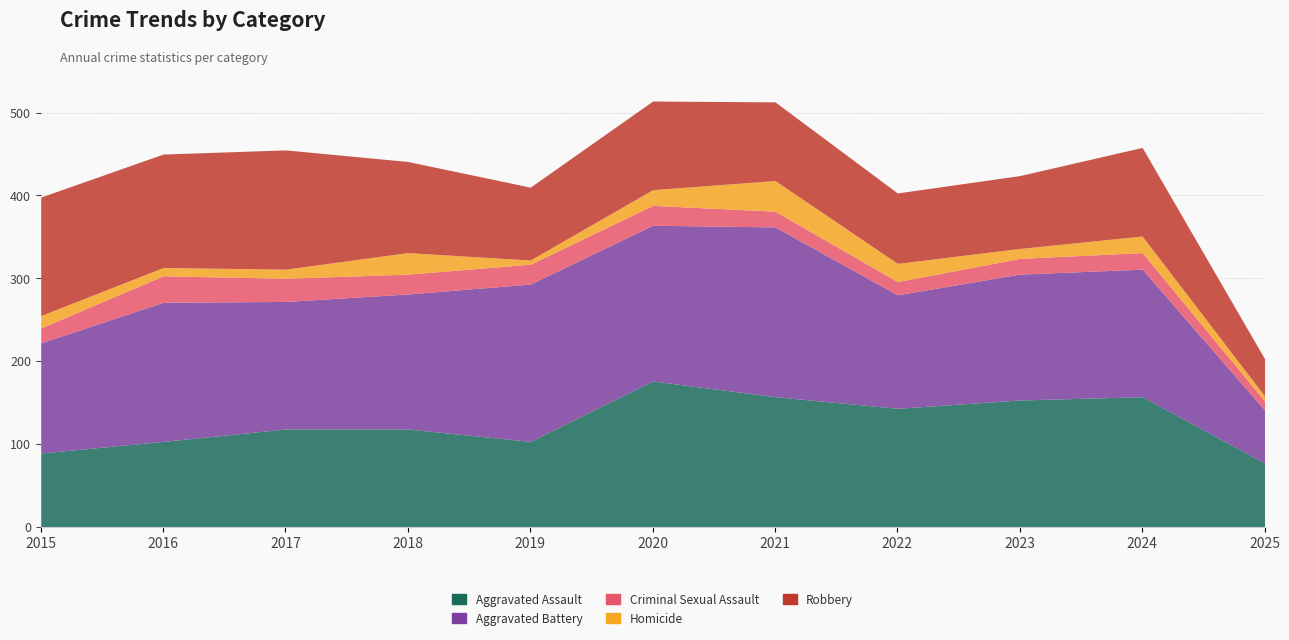

Which series has the largest total across all categories?

Aggravated Battery